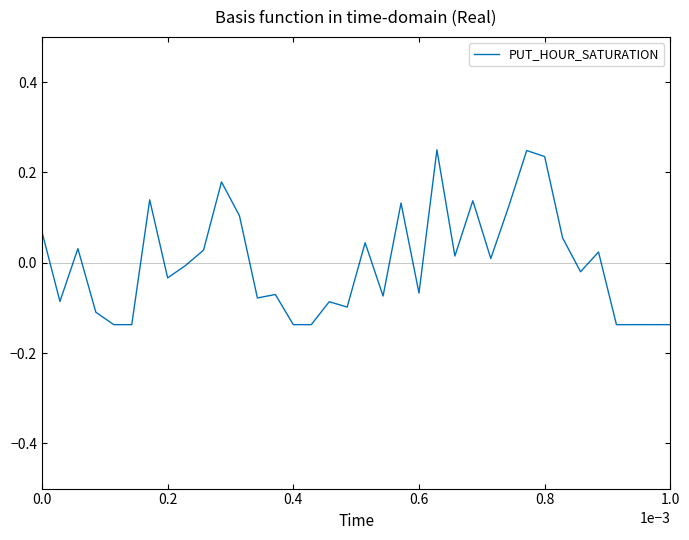

What is the difference between the maximum and minimum values?

0.4